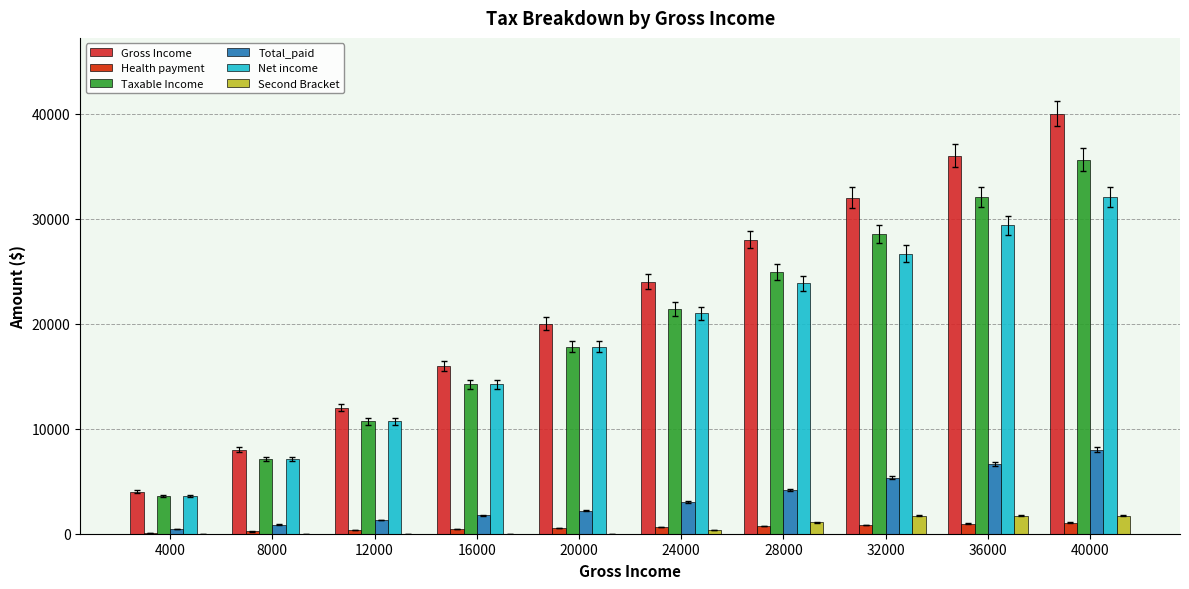

Which category has the highest value in the Gross Income series?

40000